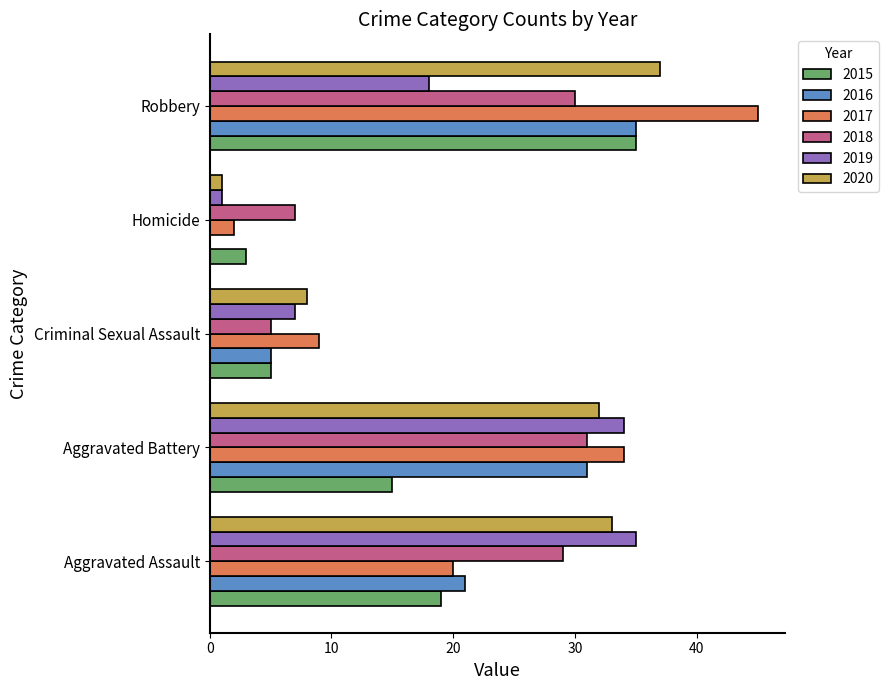

What value does the 2020 series have at Robbery, to the nearest 10?

40